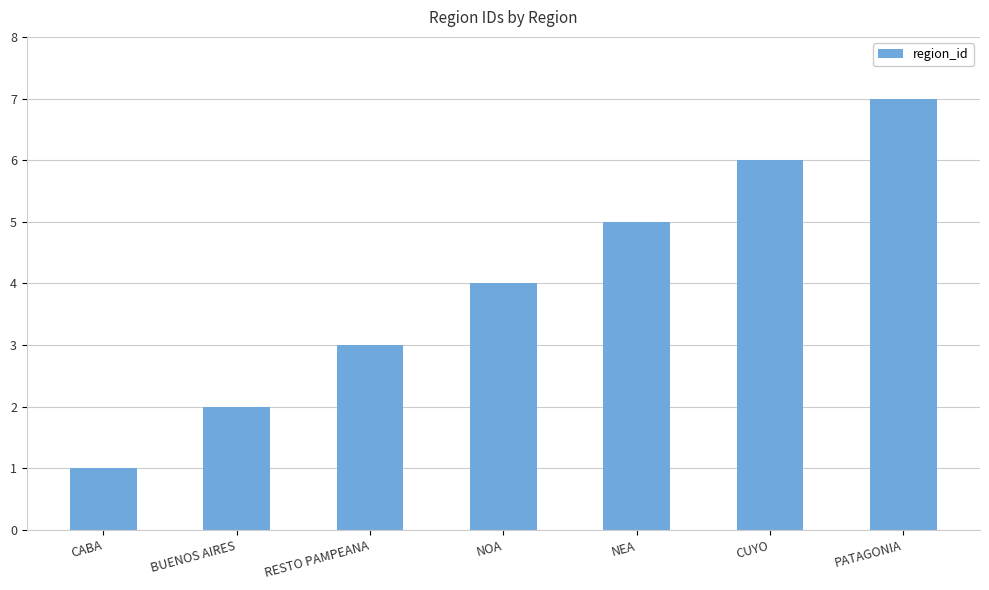

What is the difference between the maximum and minimum values?

6